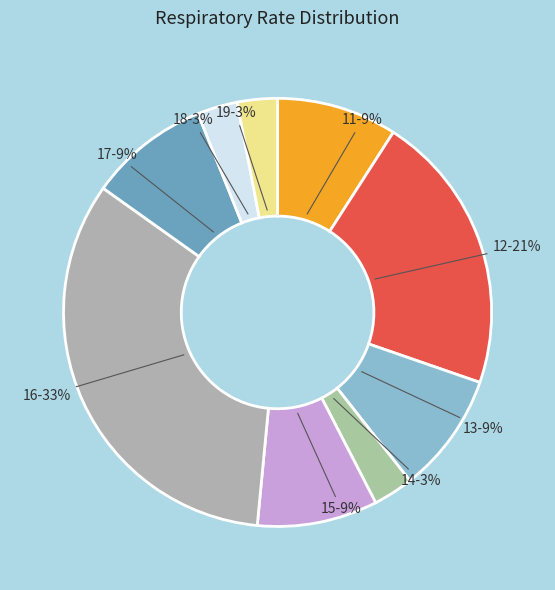

How many segments does this pie chart have?

9